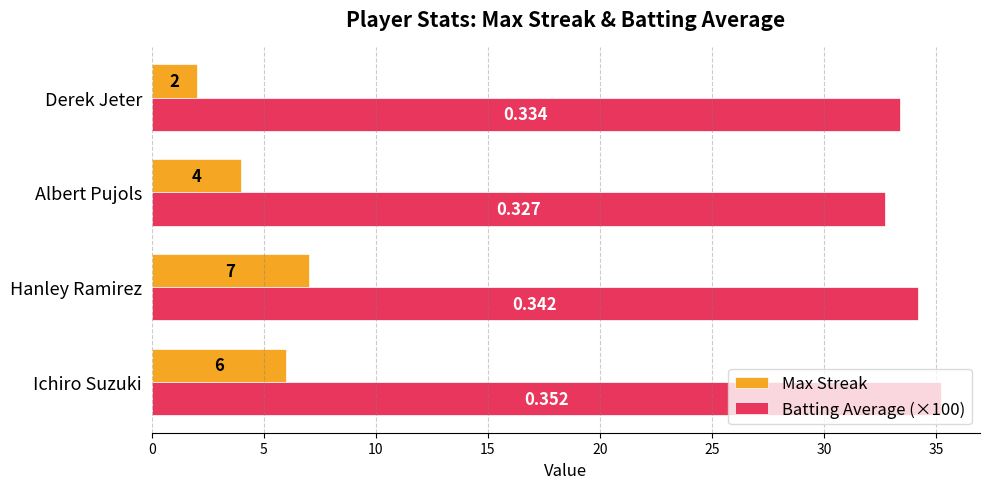

What is the average value of the Batting Average (×100) series?

33.9